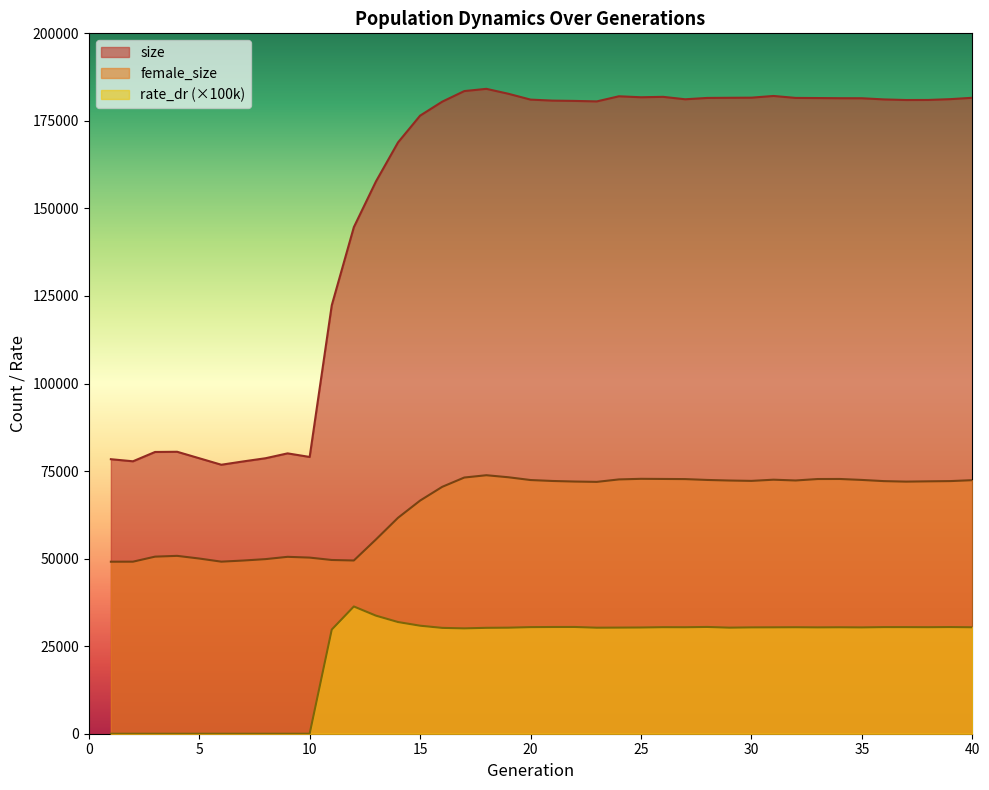

Where is the first local maximum for size?

4